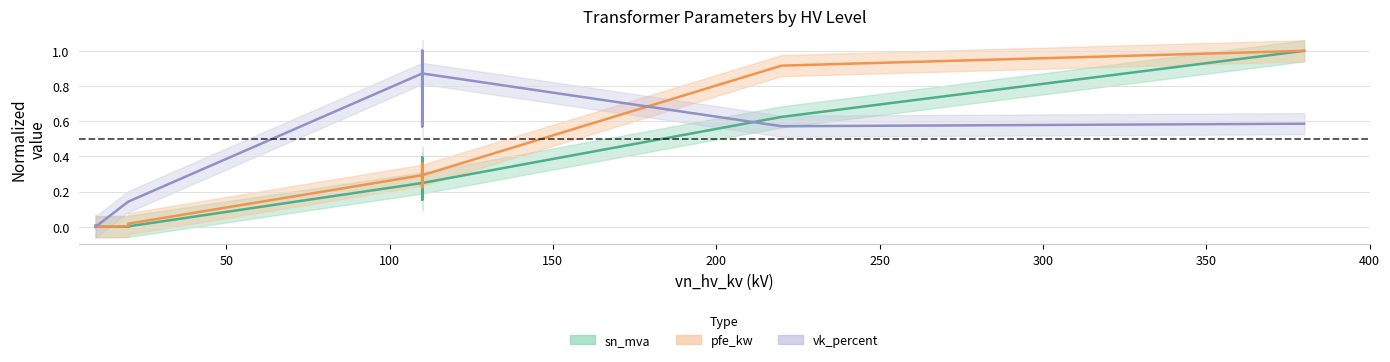

Count the number of data series in this chart.

3